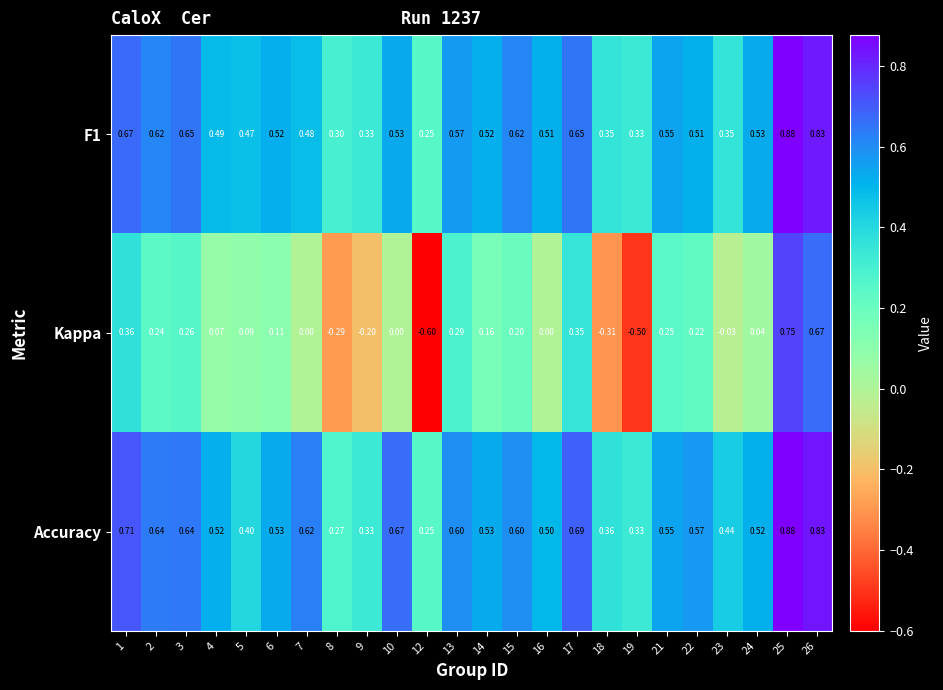

How many series are shown in this chart?

3